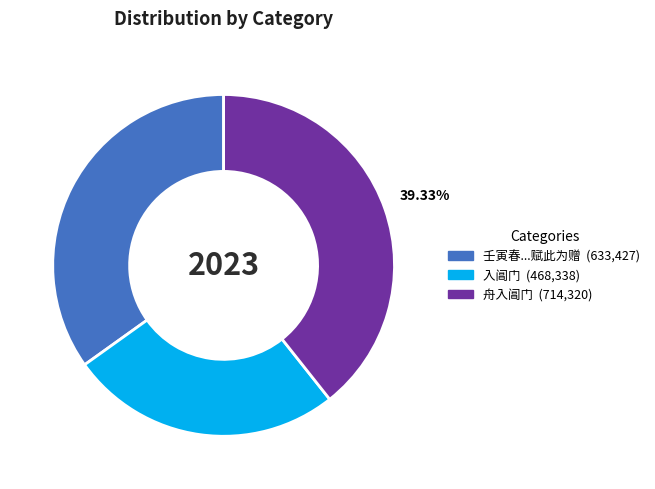

How many slices are in this pie chart?

3